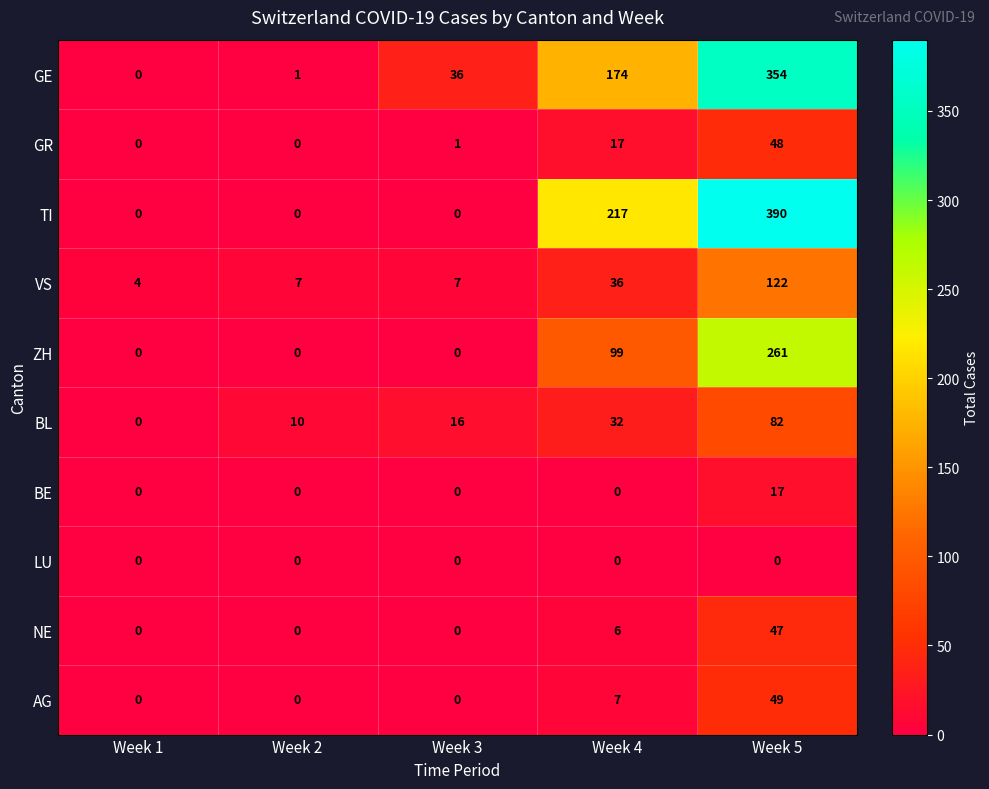

How many categories are shown in the chart?

5